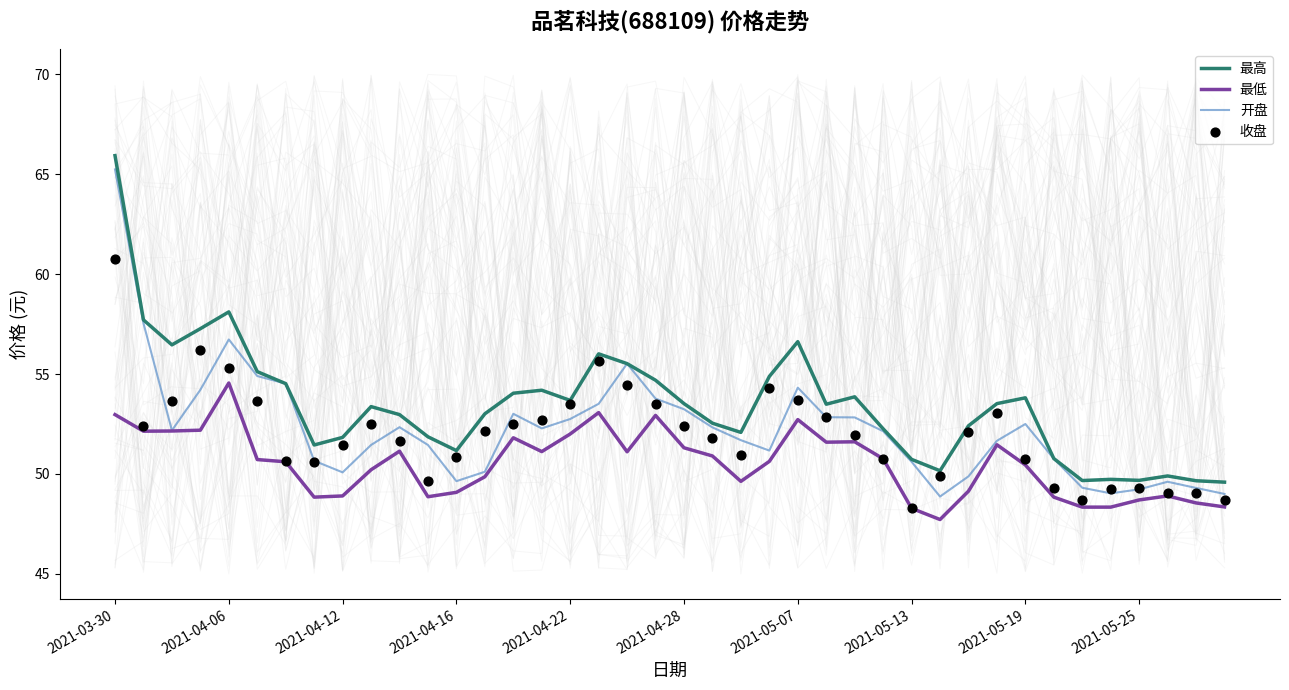

Which series contains the lowest Y value?

最低